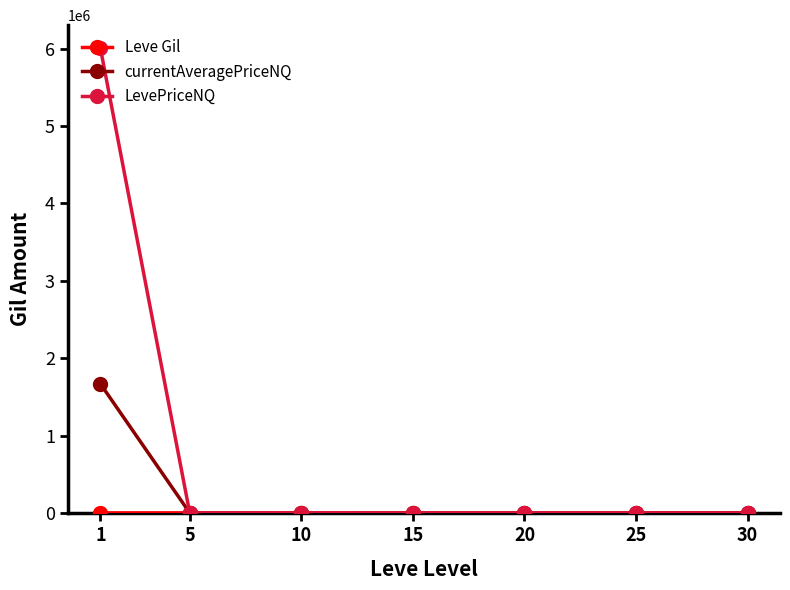

Which series has the widest spread of values?

LevePriceNQ